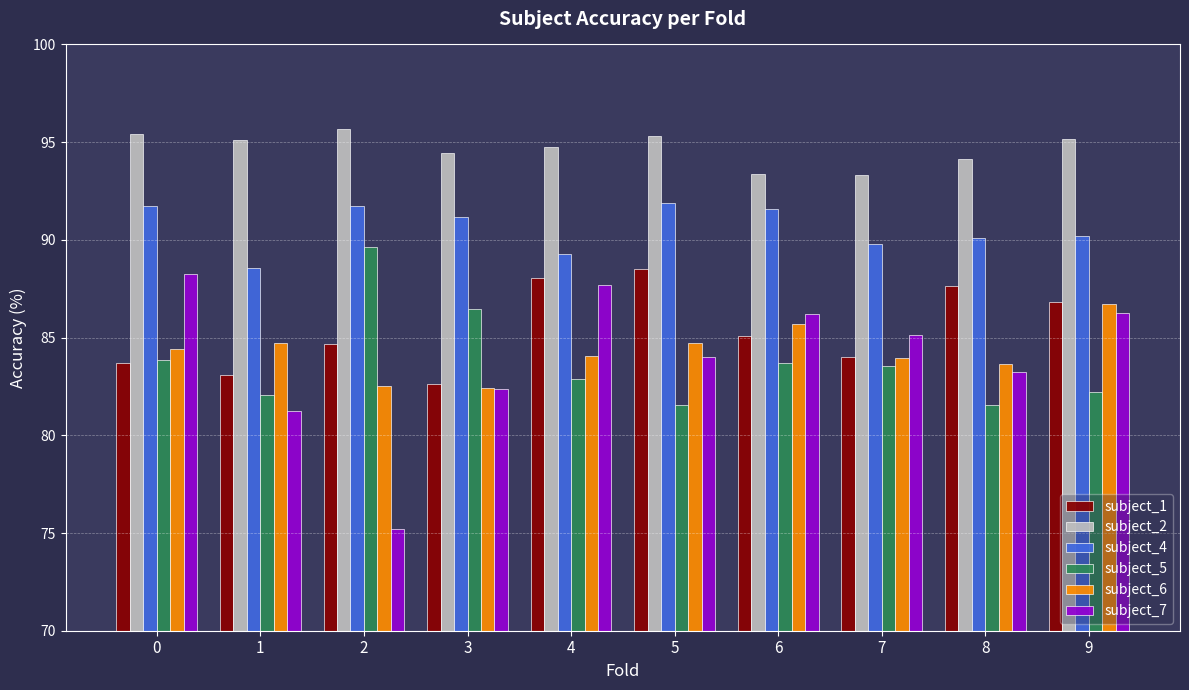

What is the sum of the subject_5 values at 1 and 2?

171.7